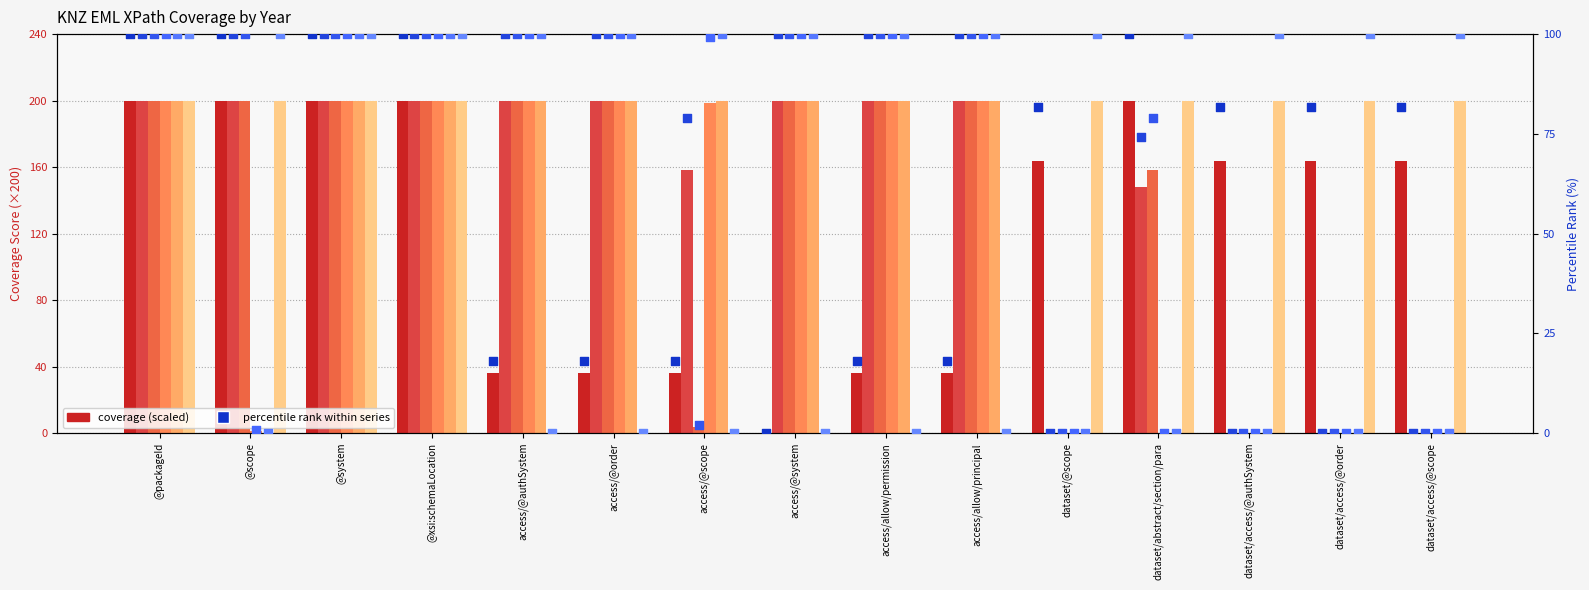

What is the change in value from access/@system to dataset/@scope?

+81.8